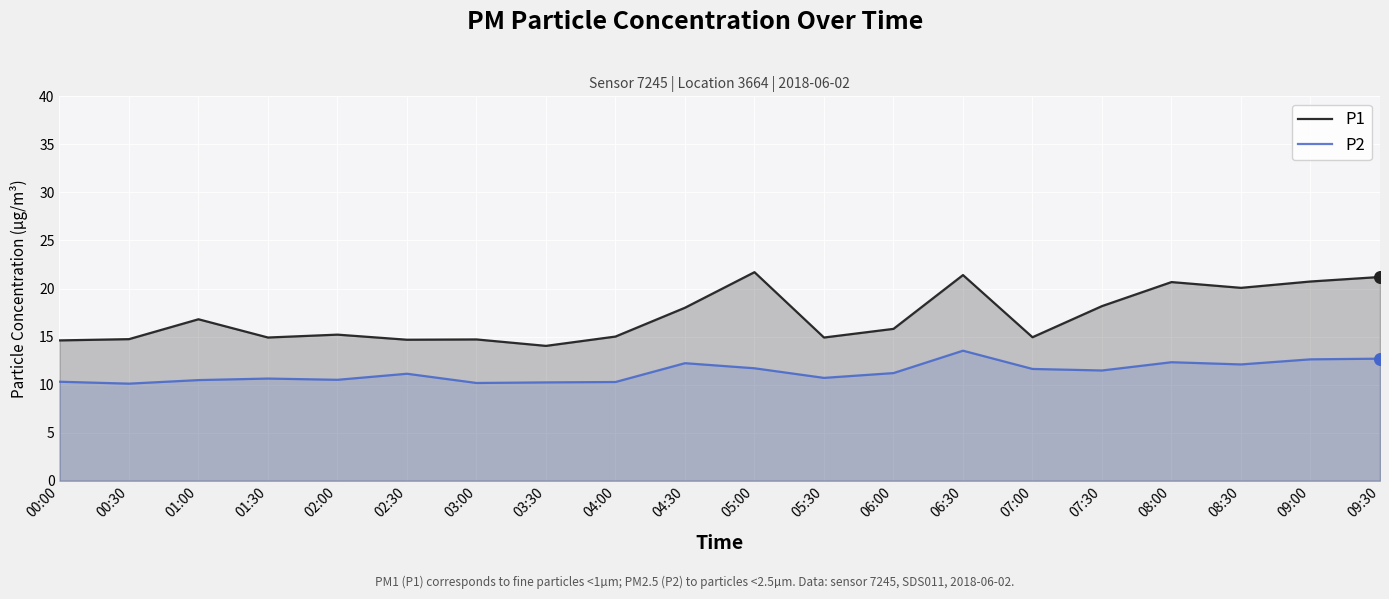

At how many categories does at least one series exceed 20?

6